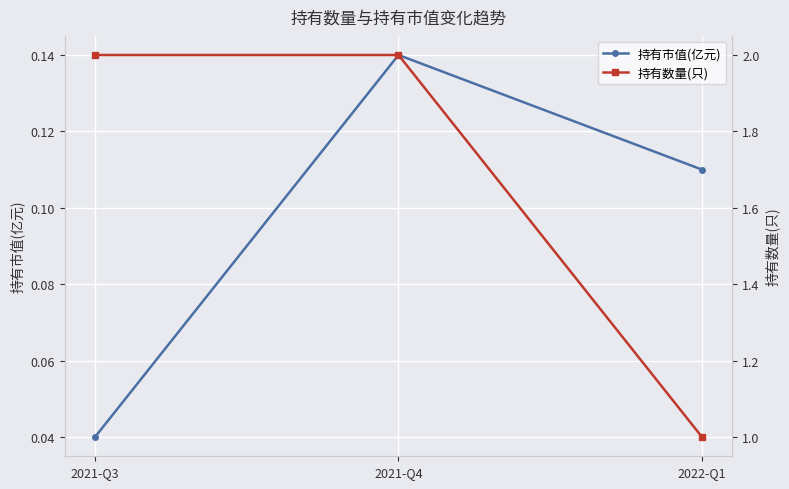

Reading left to right, transcribe all the data shown in this chart.

持有市值(亿元): 2021-Q3=0.0	2021-Q4=0.1	2022-Q1=0.1
持有数量(只): 2021-Q3=2.0	2021-Q4=2.0	2022-Q1=1.0